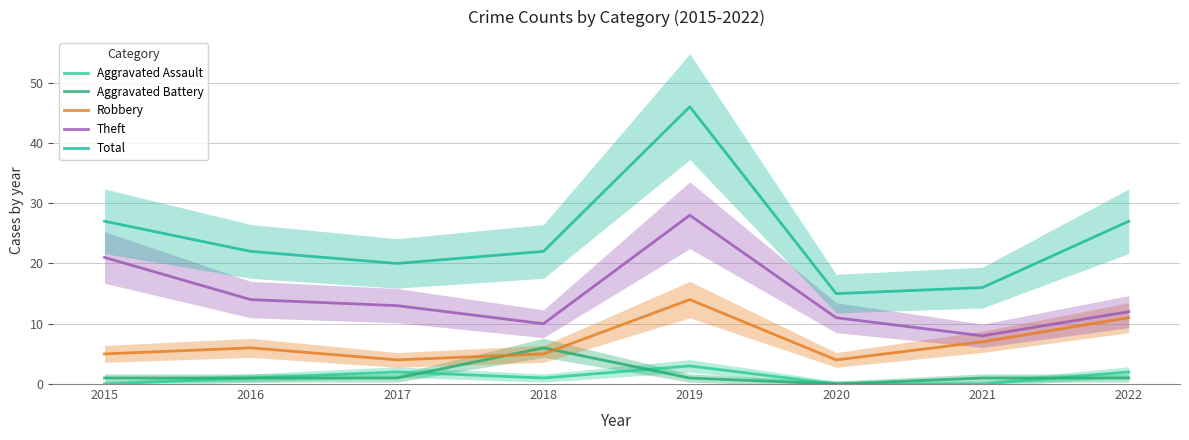

Which series has the largest total across all categories?

Total